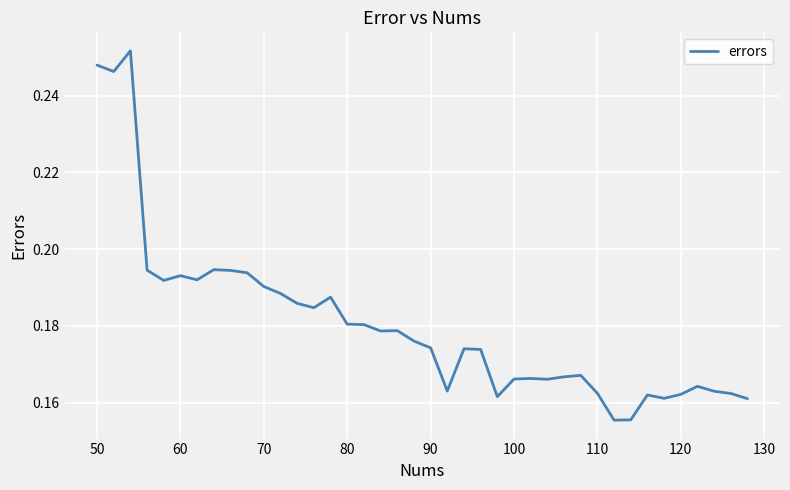

How many lines are shown in the chart?

1